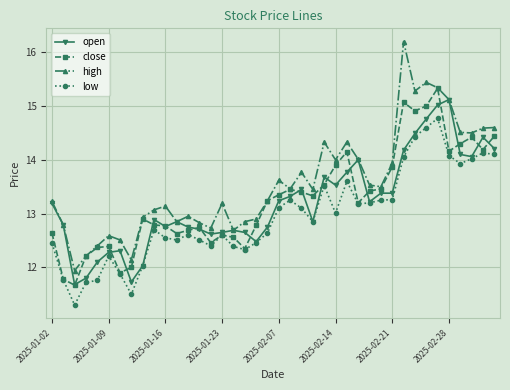

Which series has the widest spread of values?

high